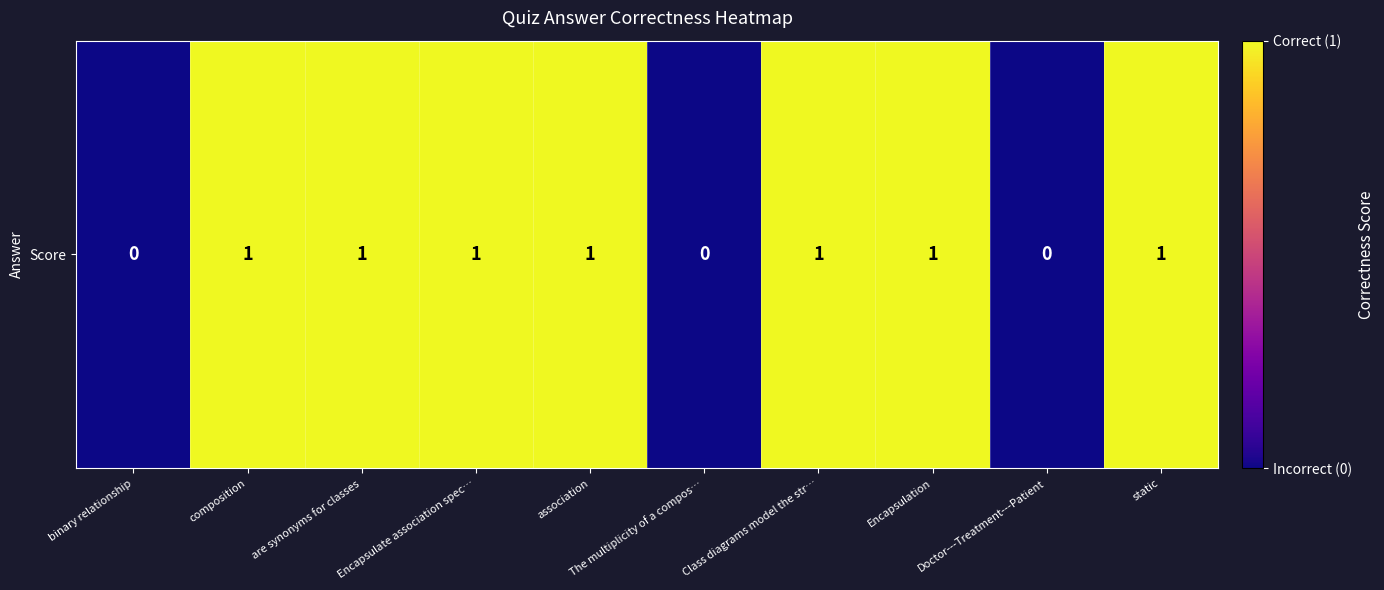

What is the greatest value displayed?

1